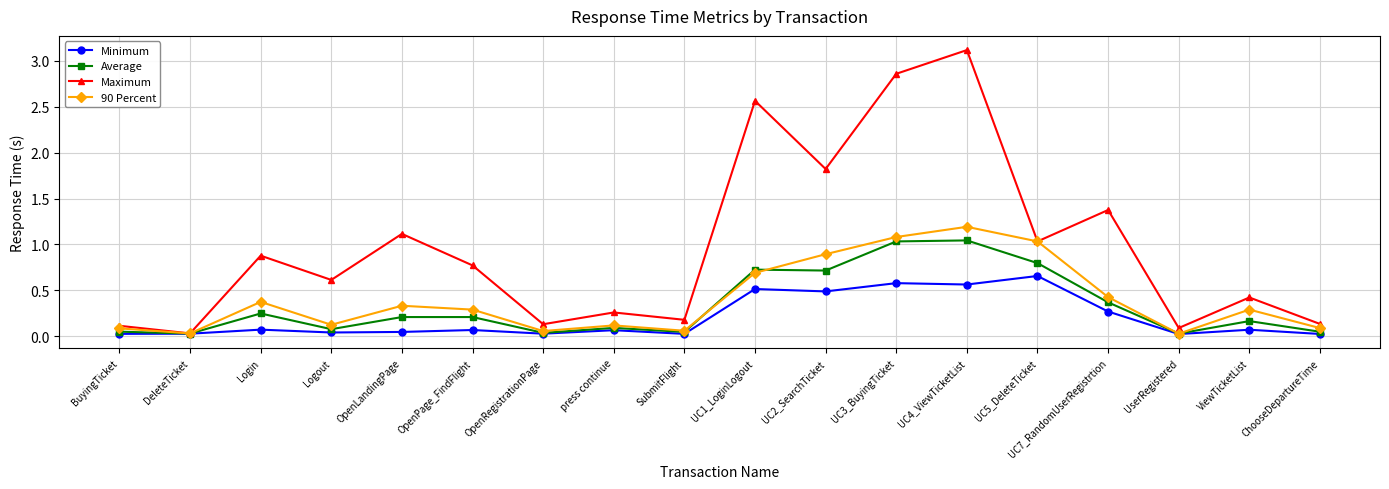

List the series in order of their peak value, highest first.

Maximum, 90 Percent, Average, Minimum